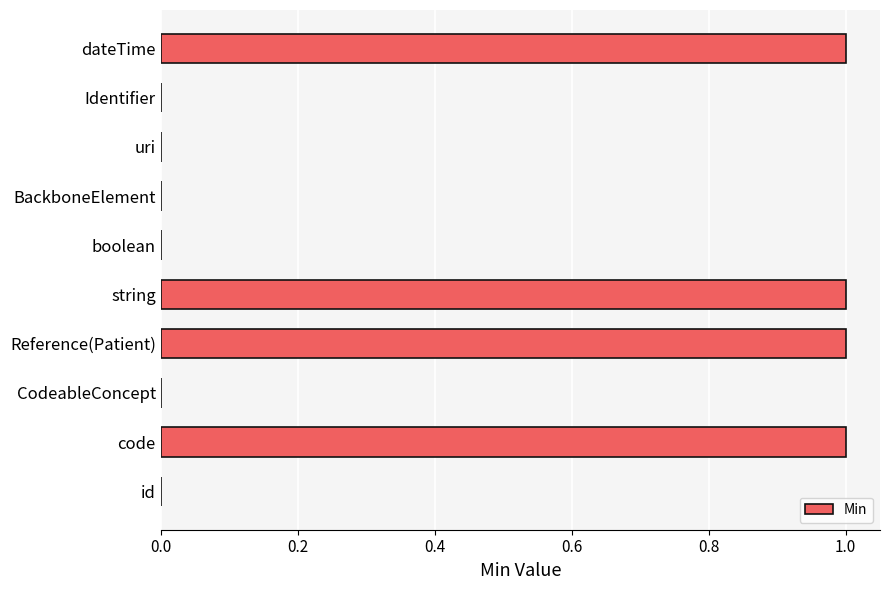

Between Identifier and code, which is larger?

code